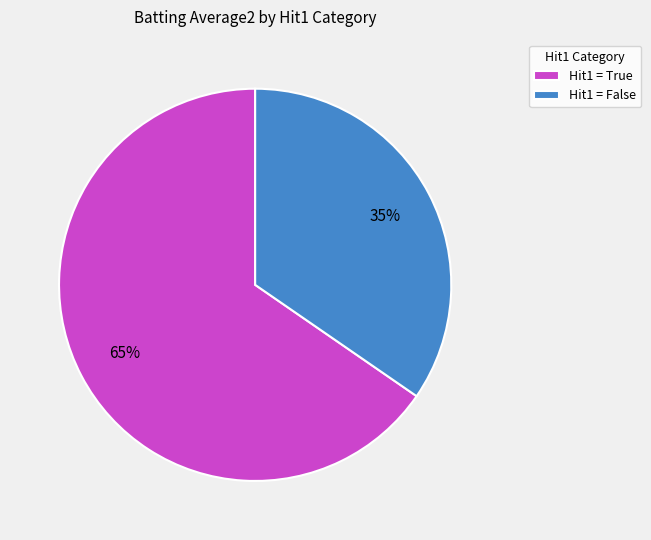

How many slices are in this pie chart?

2